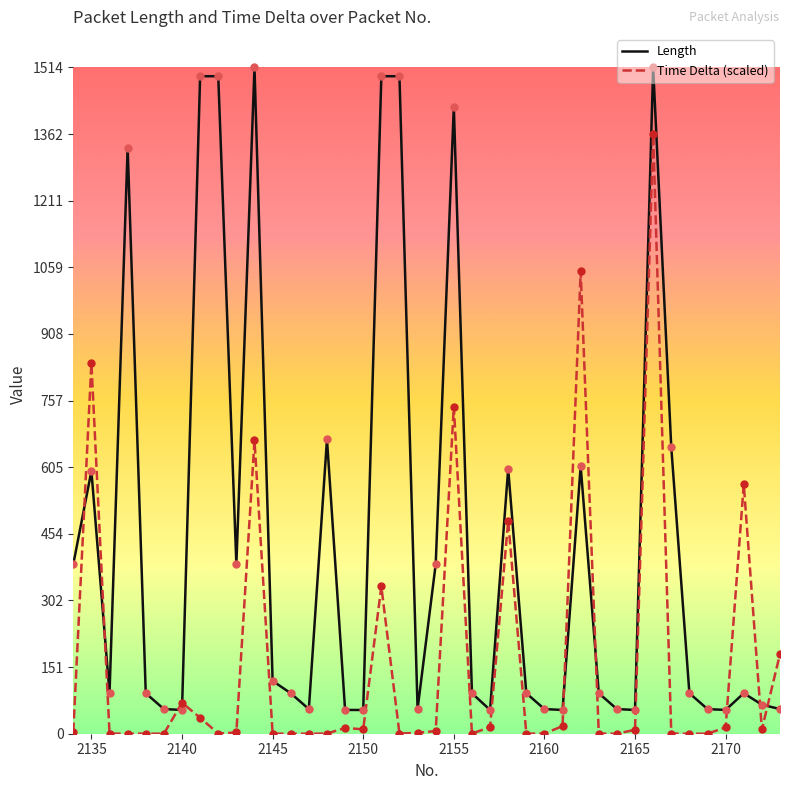

Which series has the largest total across all categories?

Length